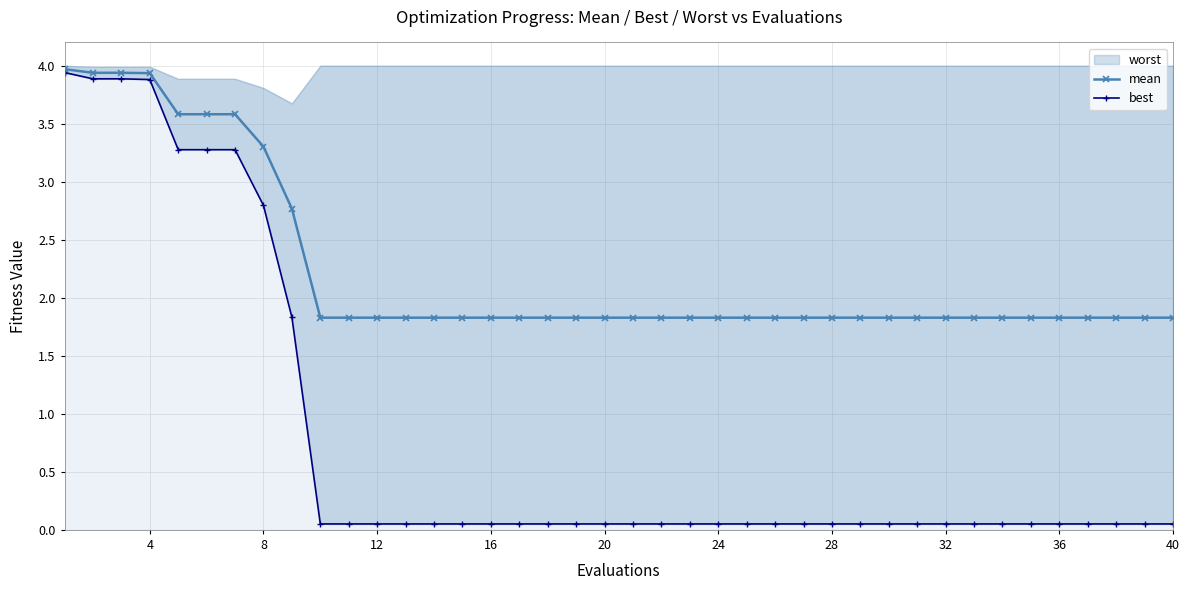

The value of mean at 16 is 2.7. True or false?

False